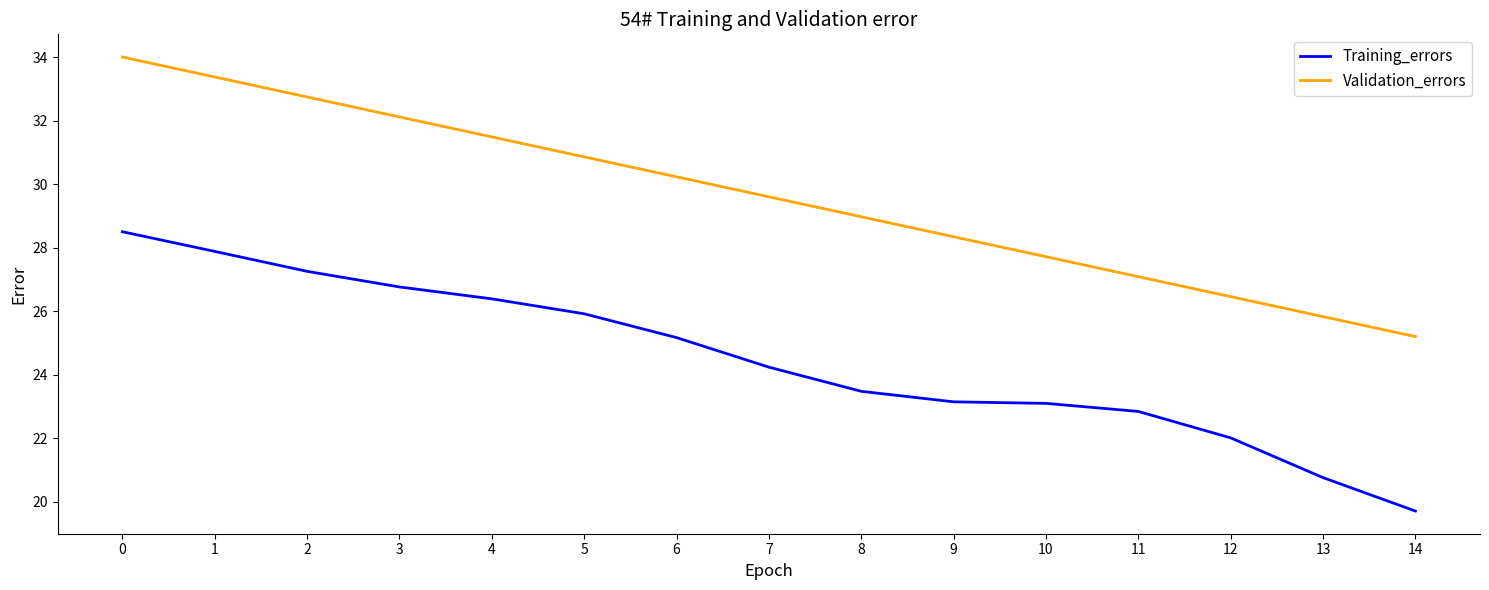

The Training_errors series shows 22.0 at 12. True or false?

True